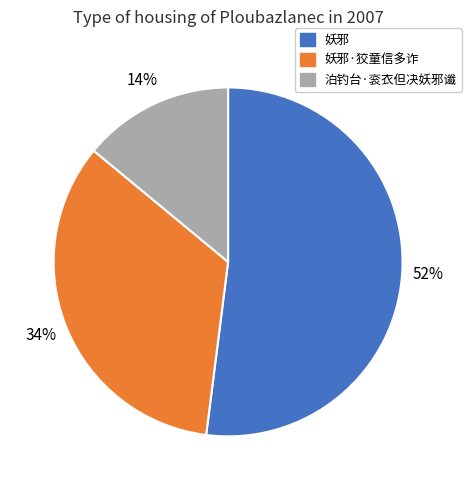

Which slice is the largest?

妖邪